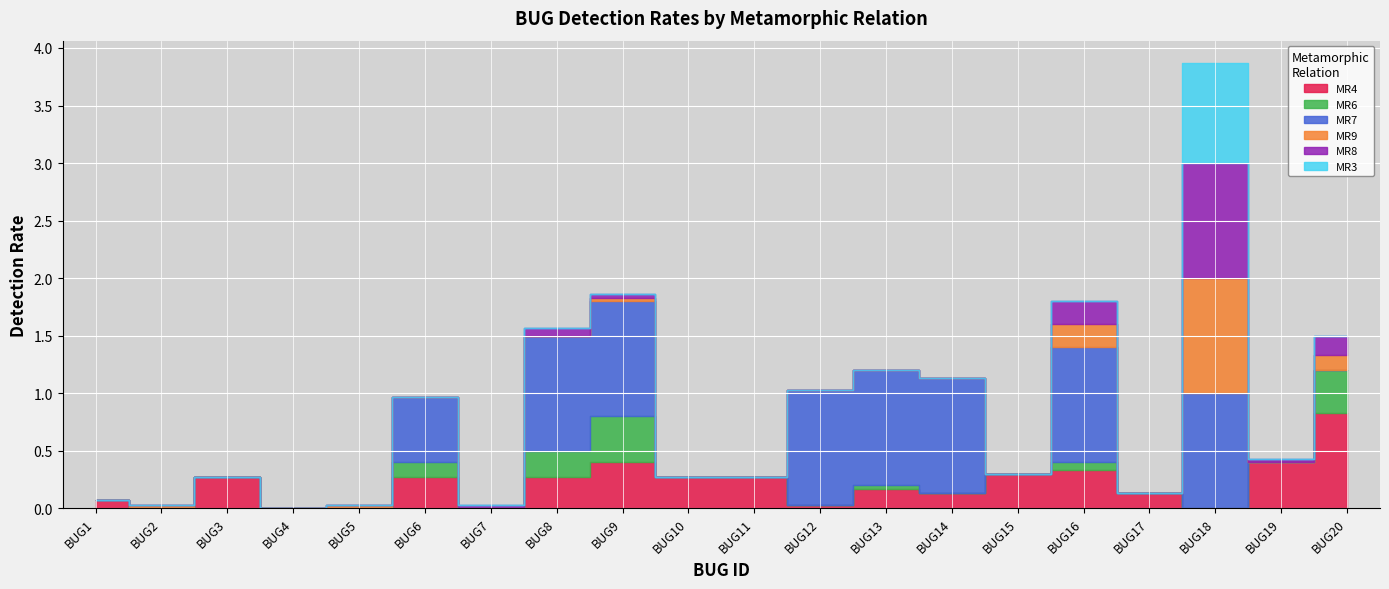

Does the chart display data point markers on the line(s)?

No